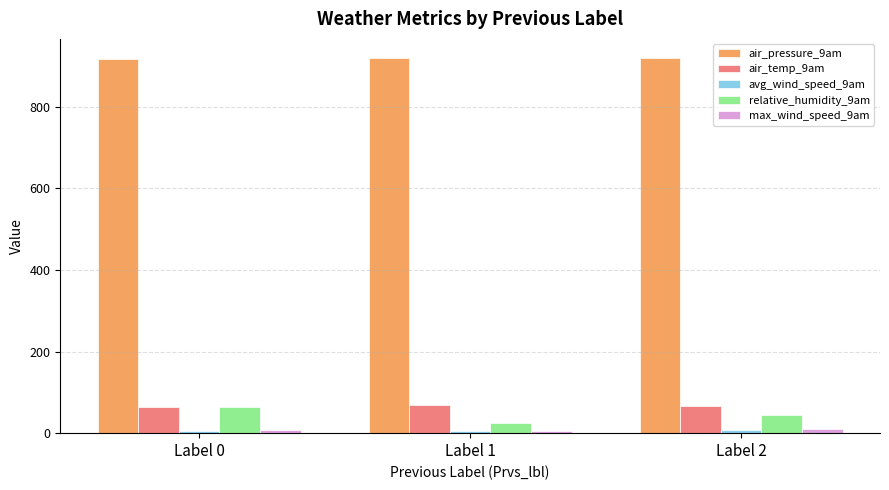

Which series has the largest total across all categories?

air_pressure_9am